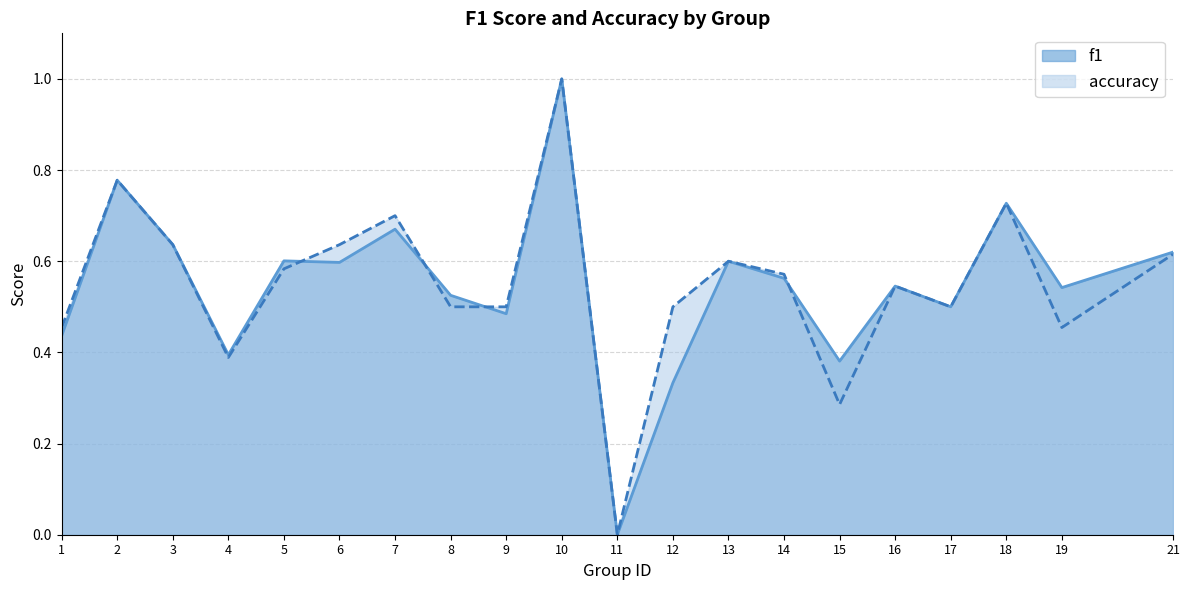

What is the sum of all f1 values?

10.9